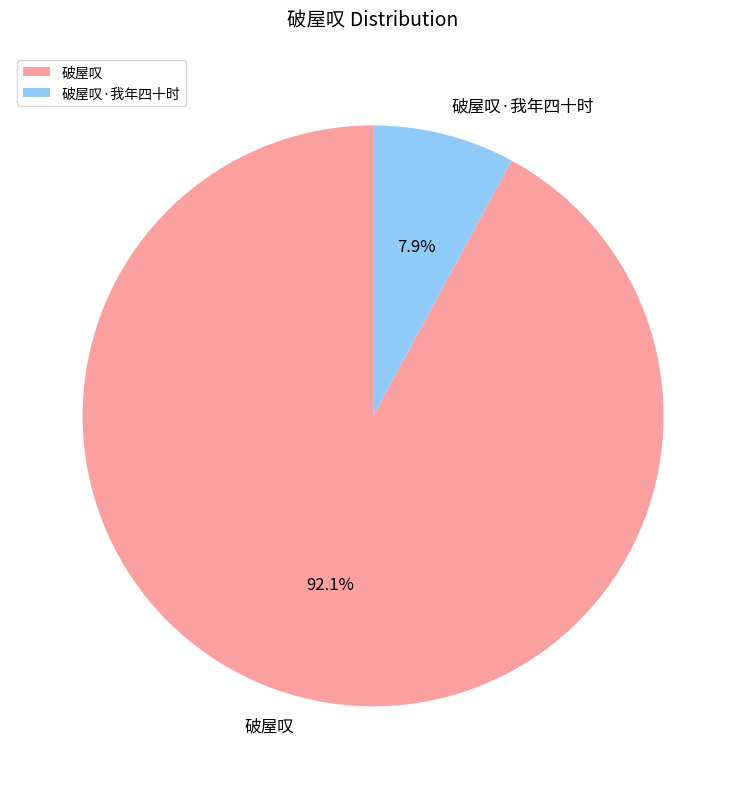

To the nearest percent, what is the combined percentage of 破屋叹 and 破屋叹·我年四十时?

100%